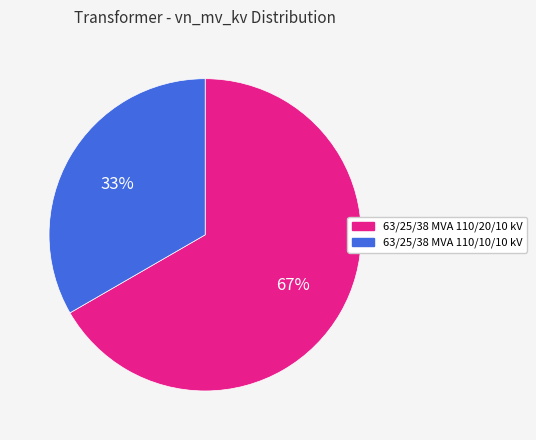

Is the sum of 63/25/38 MVA 110/10/10 kV and 63/25/38 MVA 110/20/10 kV greater than half?

Yes